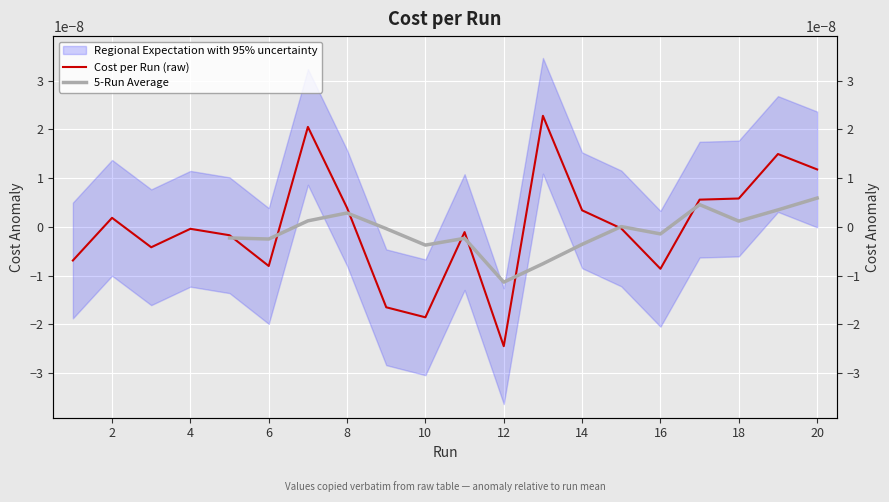

At 4, list the series in order from largest to smallest.

Cost per Run (raw), 5-Run Average